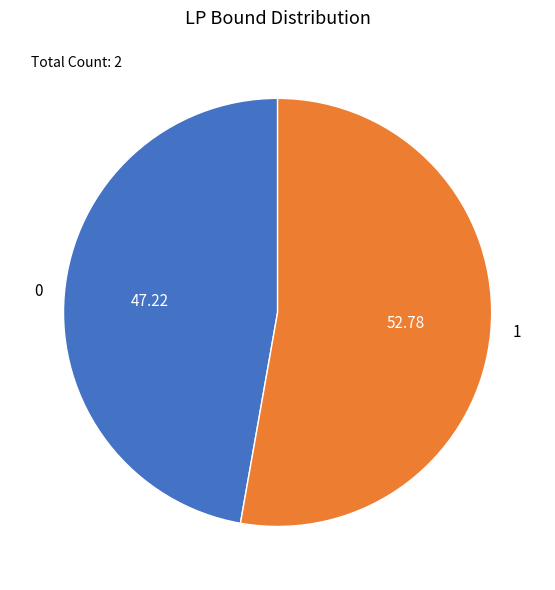

How many slices are in this pie chart?

2